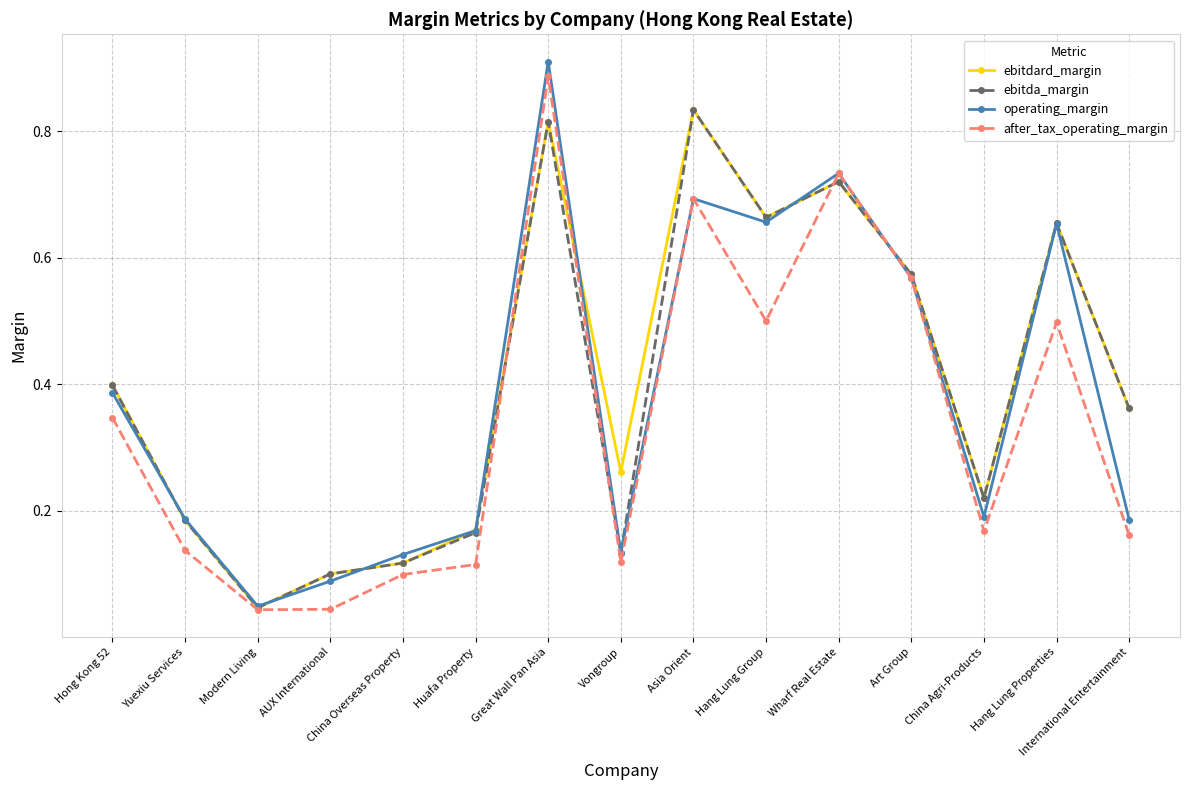

In operating_margin, how many points are higher than both neighbors (excluding endpoints)?

4